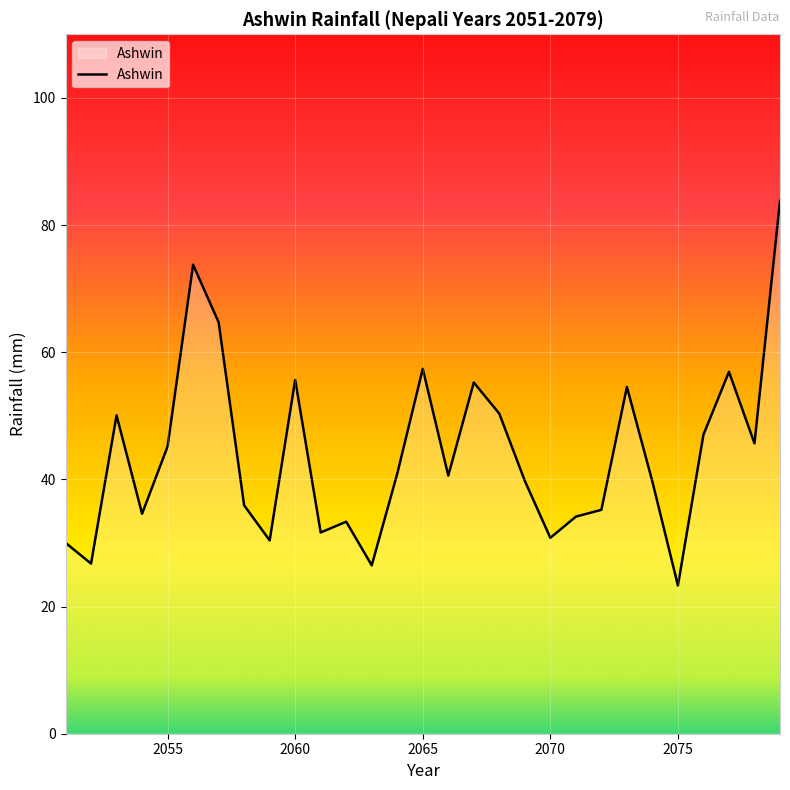

What is the minimum value shown in the chart?

23.3